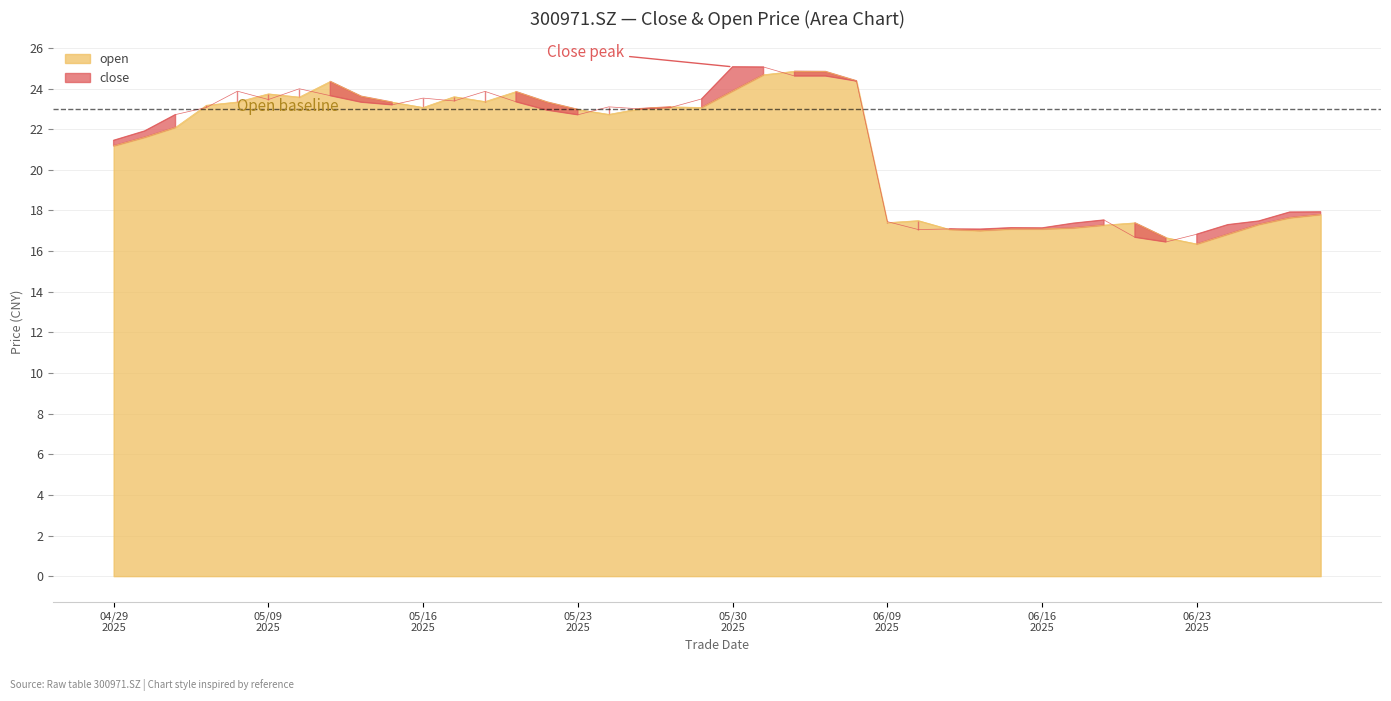

List the series in order of their peak value, lowest first.

open, close